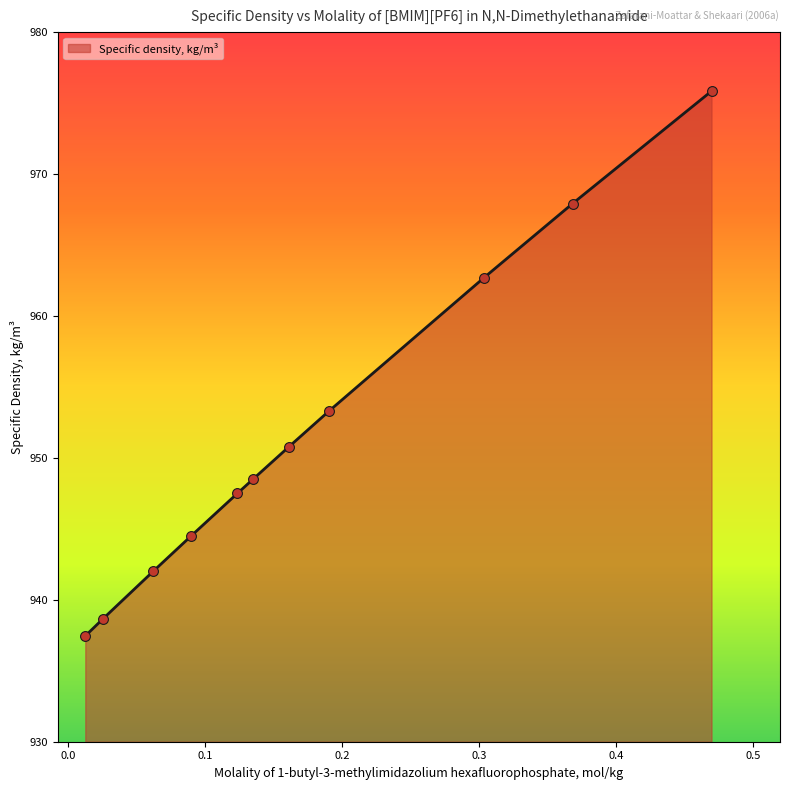

What is the difference between the maximum and minimum values?

38.4